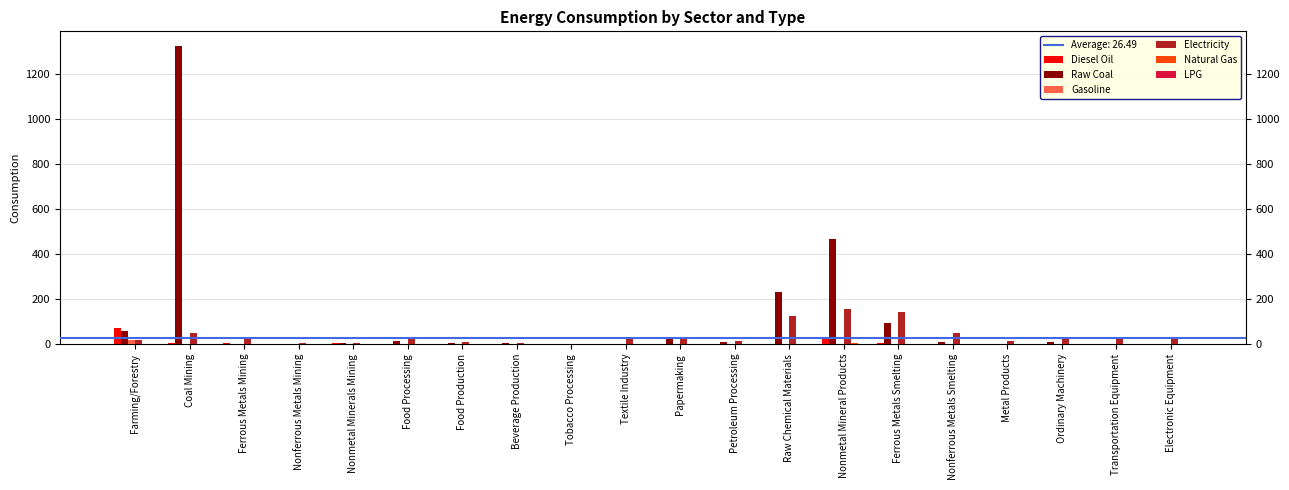

At which category does the chart reach its peak across all series?

Coal Mining